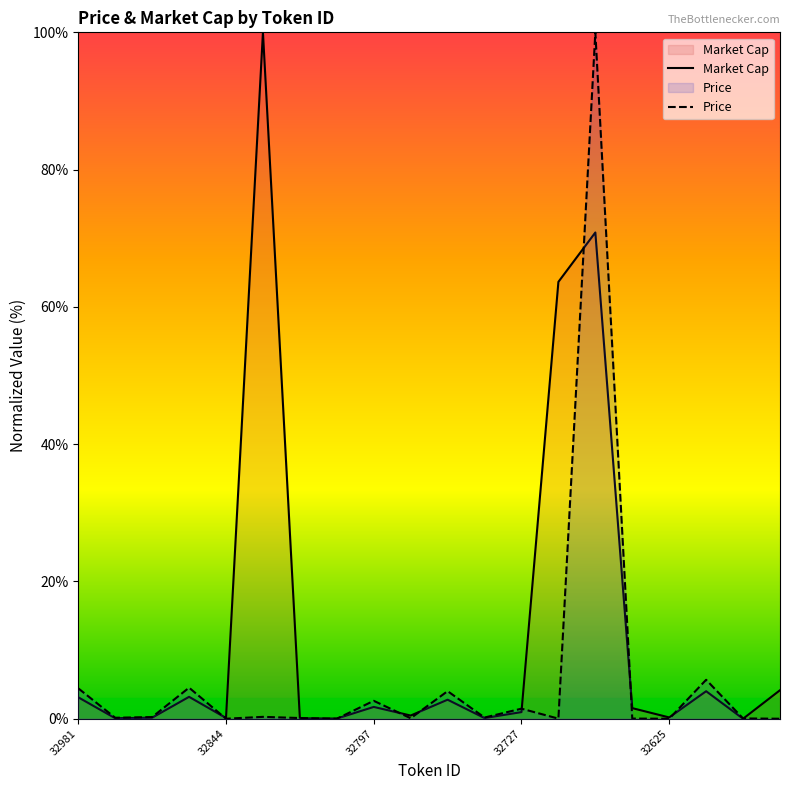

Reading left to right, transcribe all the data shown in this chart.

Price: 4.4	0.1	0.2	4.5	0.0	0.3	0.1	0.0	2.6	0.1	4.0	0.2	1.5	0.0	100.0	0.0	0.0	5.7	0.0	0.0
Market Cap: 3.1	0.1	0.1	3.2	0.1	100.0	0.0	0.0	1.7	0.5	2.8	0.1	1.0	63.6	70.8	1.5	0.2	4.0	0.0	4.2